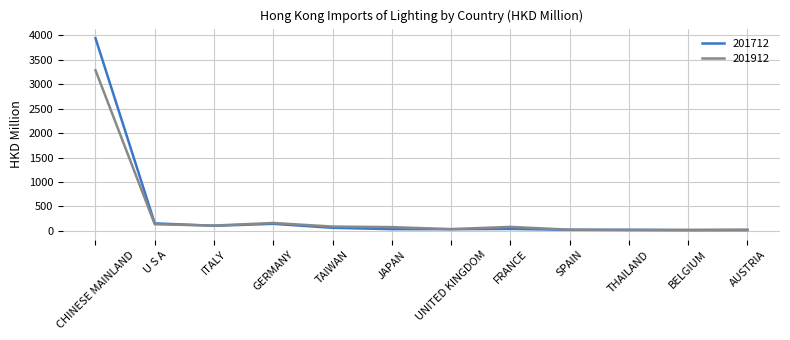

What is the approximate value of 201712 at UNITED KINGDOM?

33.0